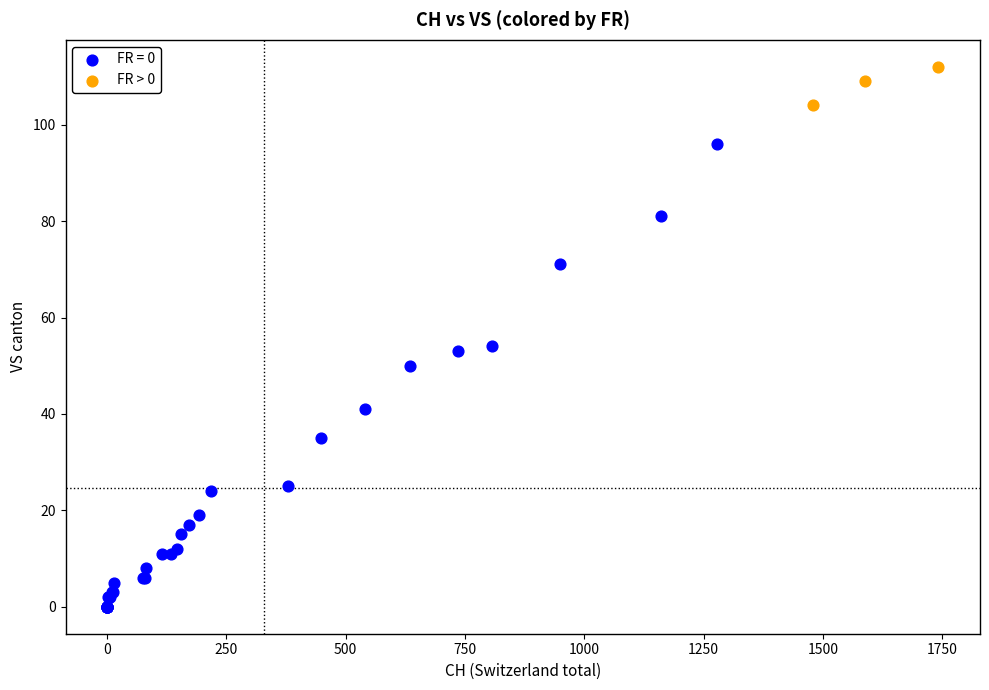

Which series contains the highest Y value?

FR > 0